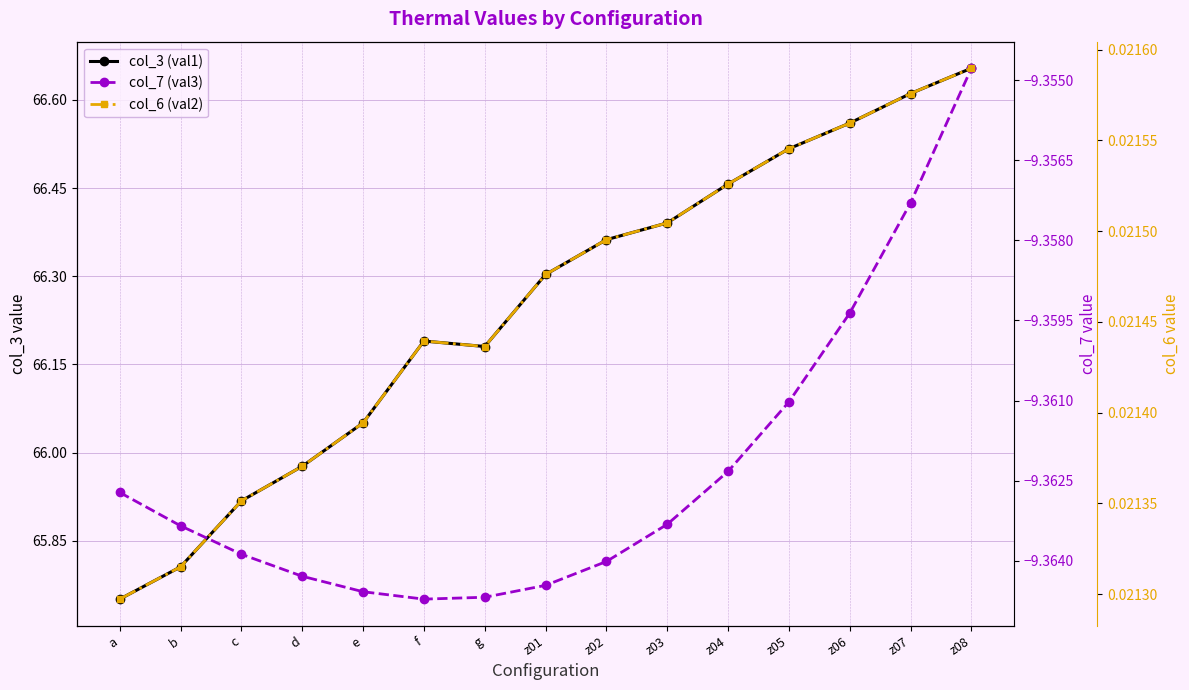

What are all the series names shown in the legend?

col_3 (val1), col_7 (val3), col_6 (val2)